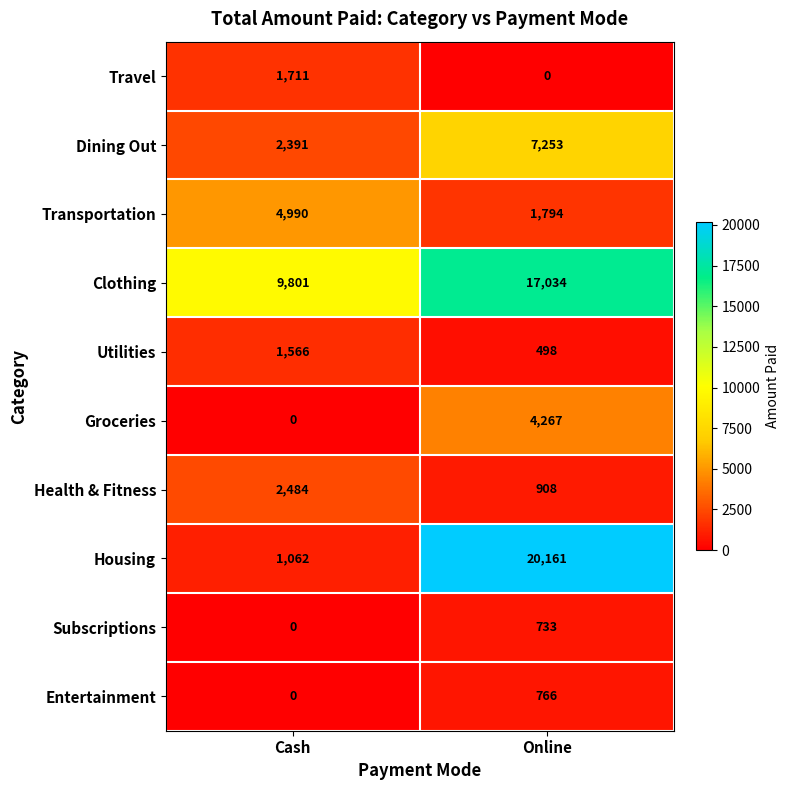

Which series has the widest spread of values?

Housing